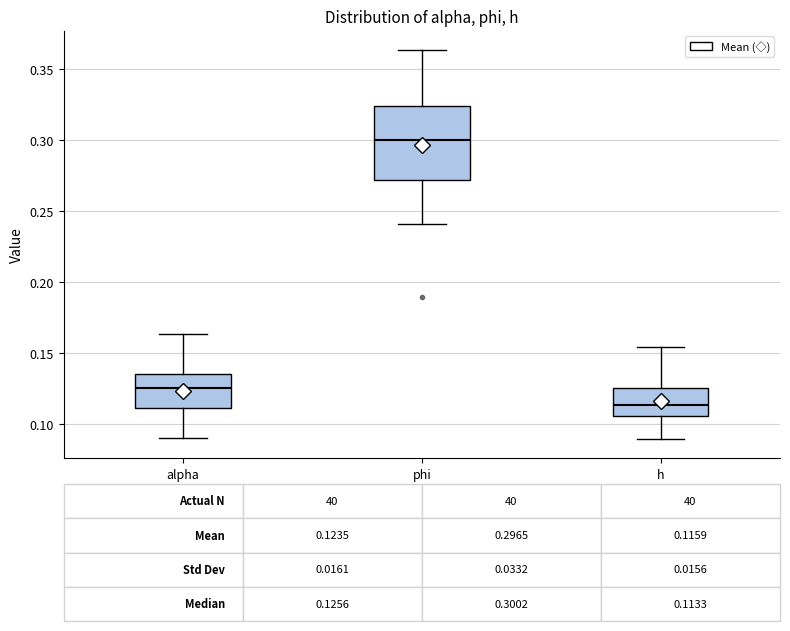

Which box's median line is the highest?

phi